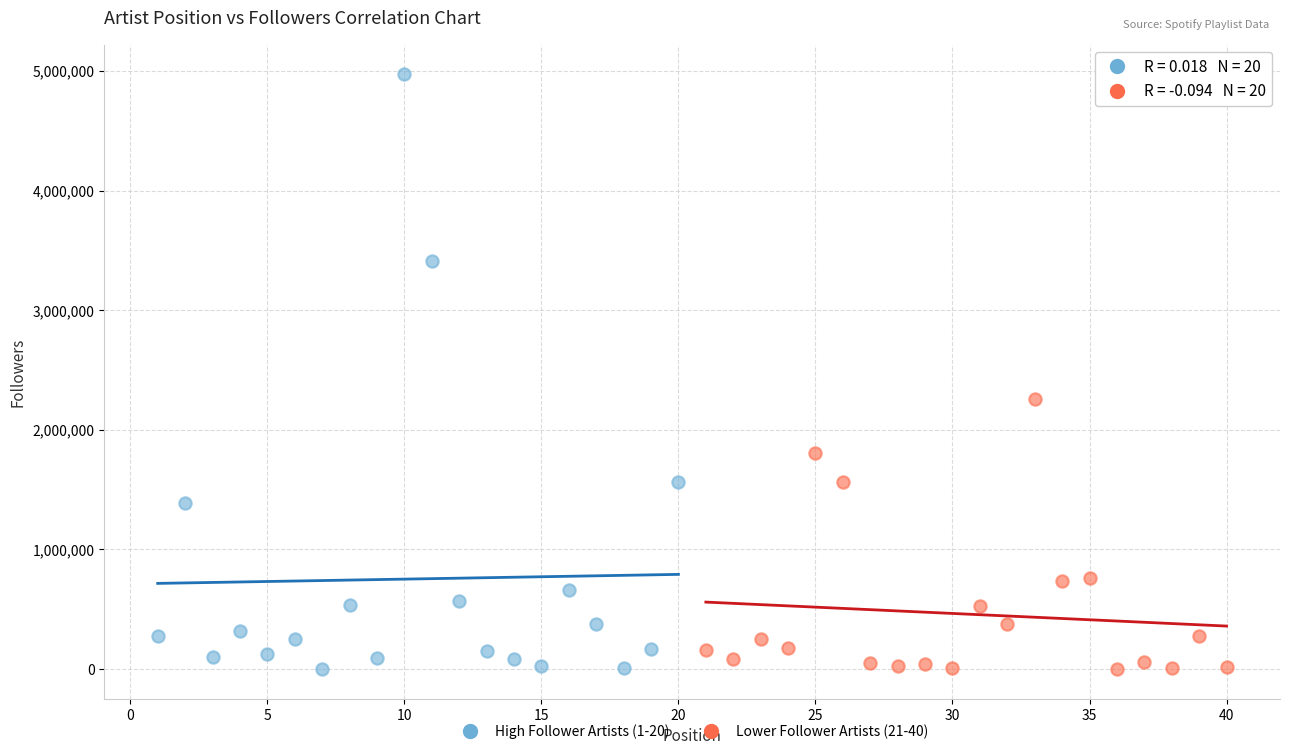

Which series has the widest spread of Y values?

High Follower Artists (1-20)